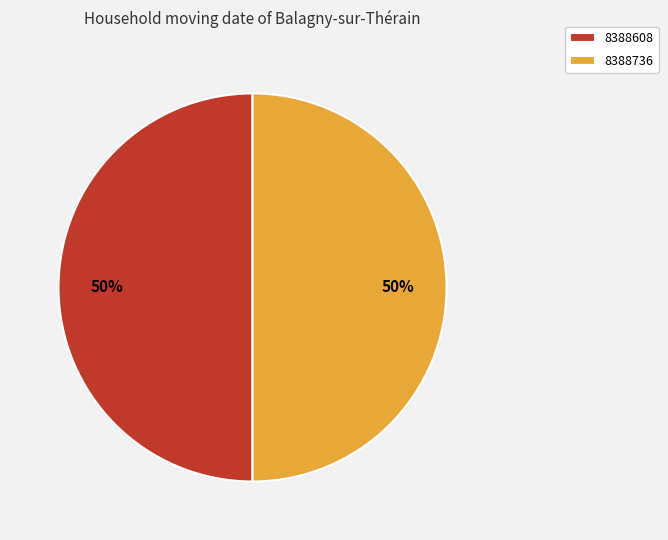

Count the number of slices in the pie.

2